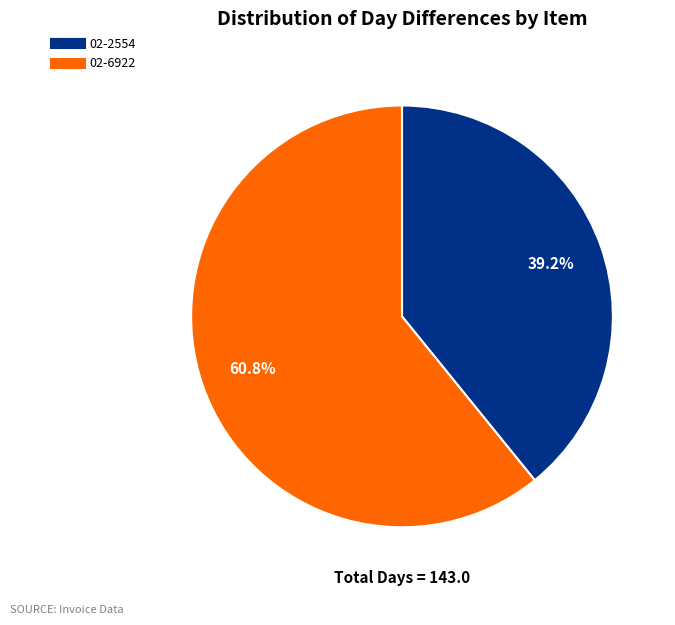

To the nearest percent, what is the average slice percentage?

50%